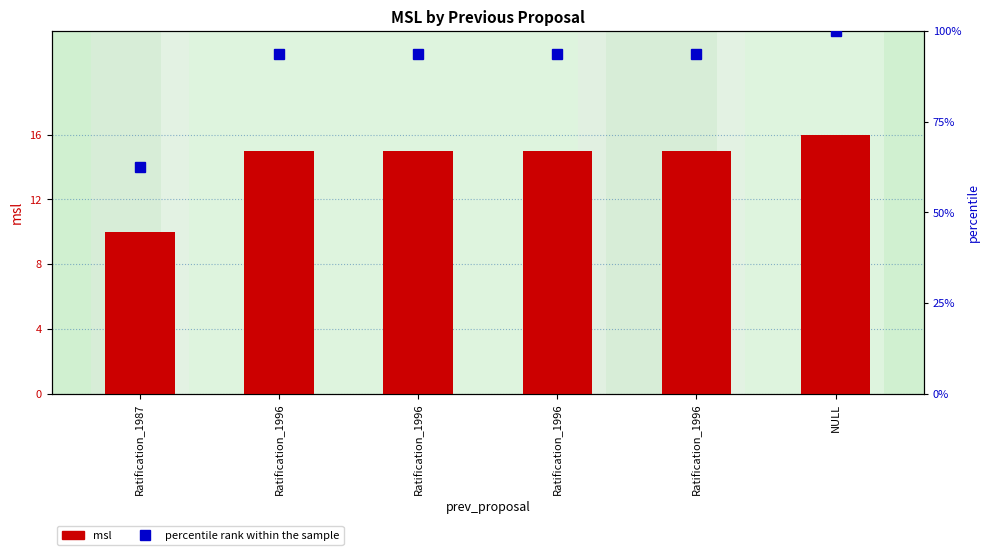

Are the bars horizontal?

No